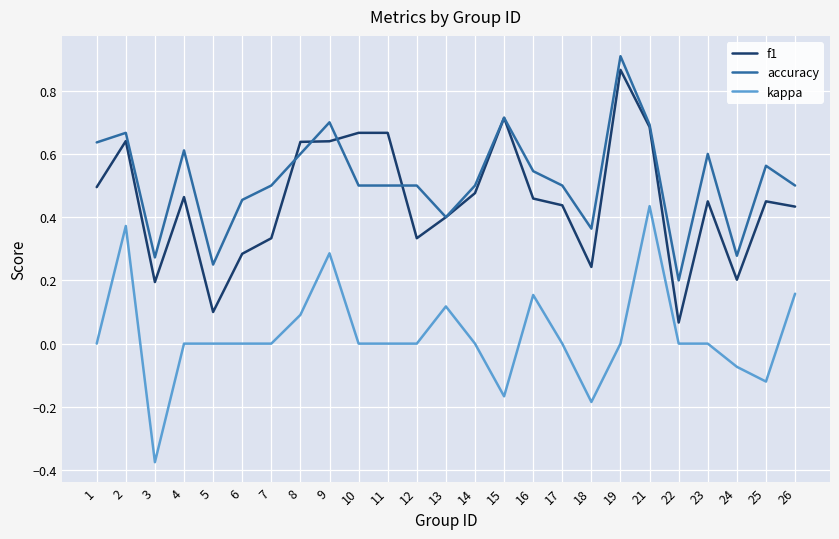

At which category does kappa reach its first local peak?

2